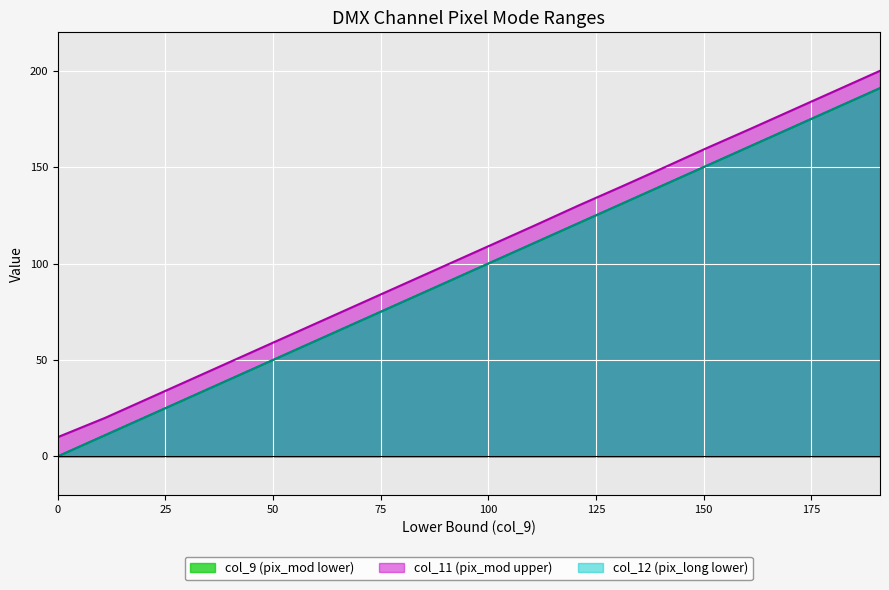

What is the greatest value displayed?

200.0